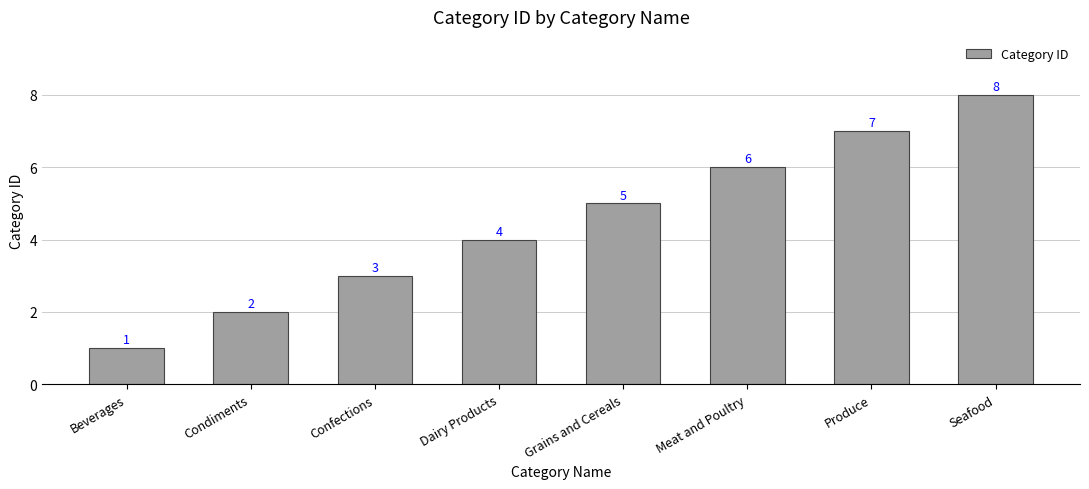

The value at Condiments is 2. True or false?

True